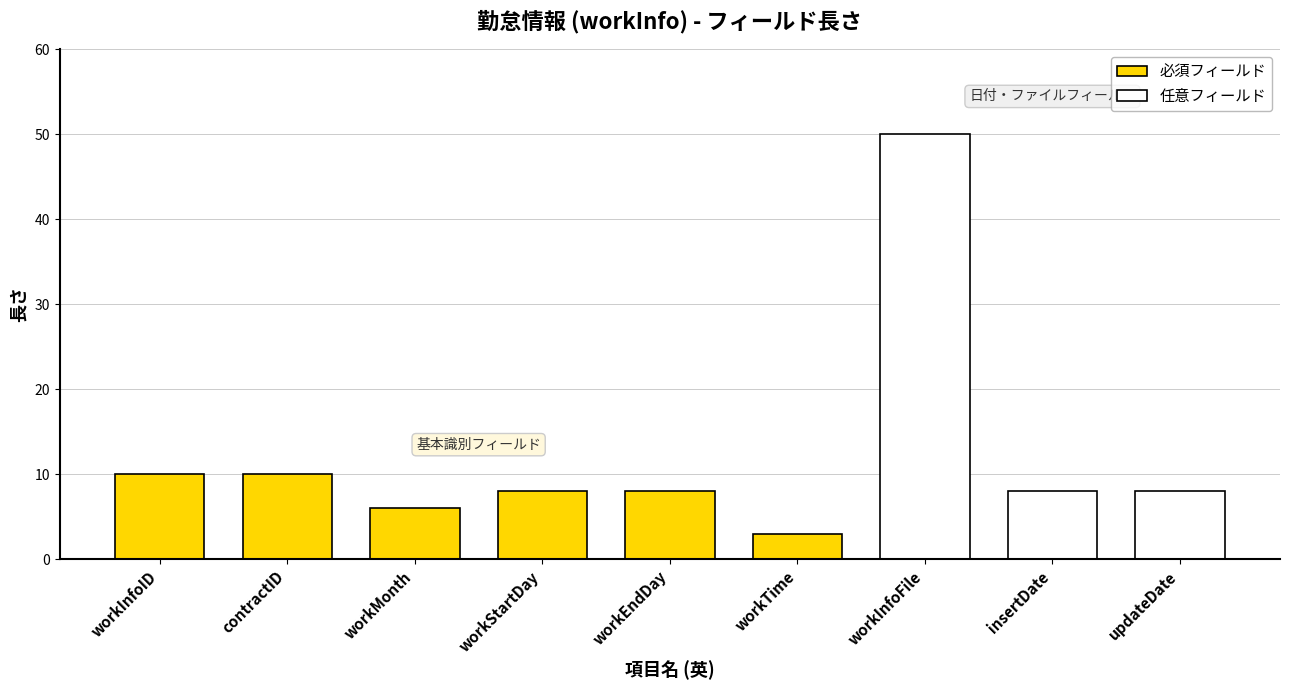

Are the bars horizontal?

No